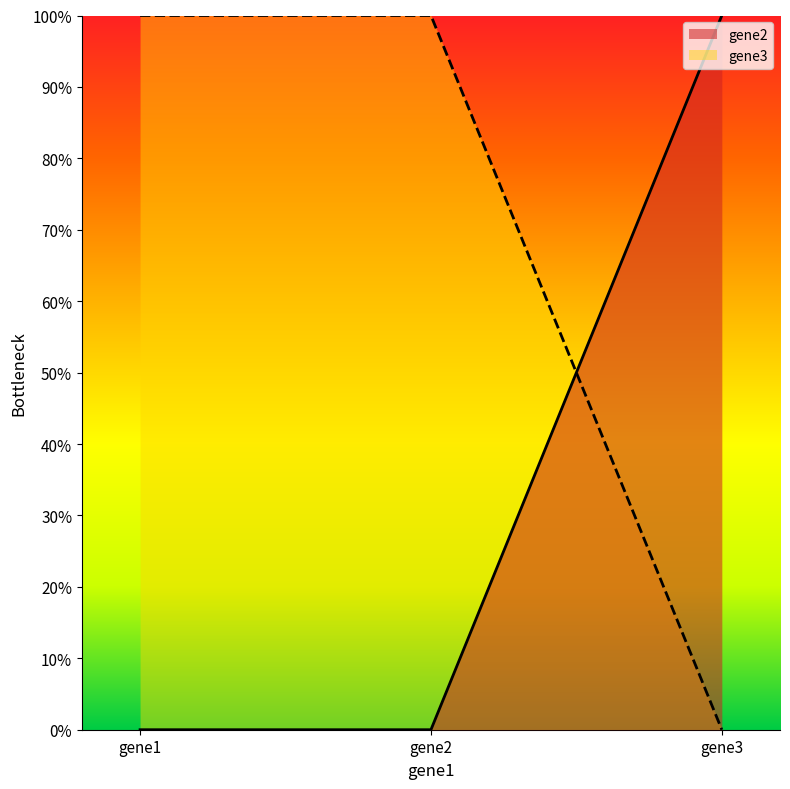

Count the gene2 values in the range 0 to 1.

3